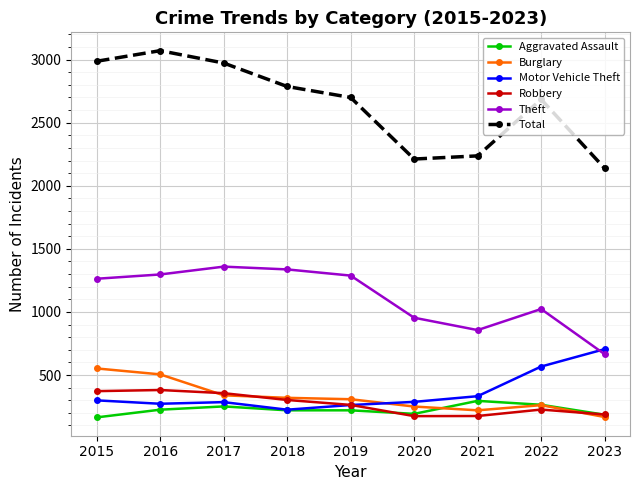

True or false: Total and Motor Vehicle Theft intersect in this chart.

False